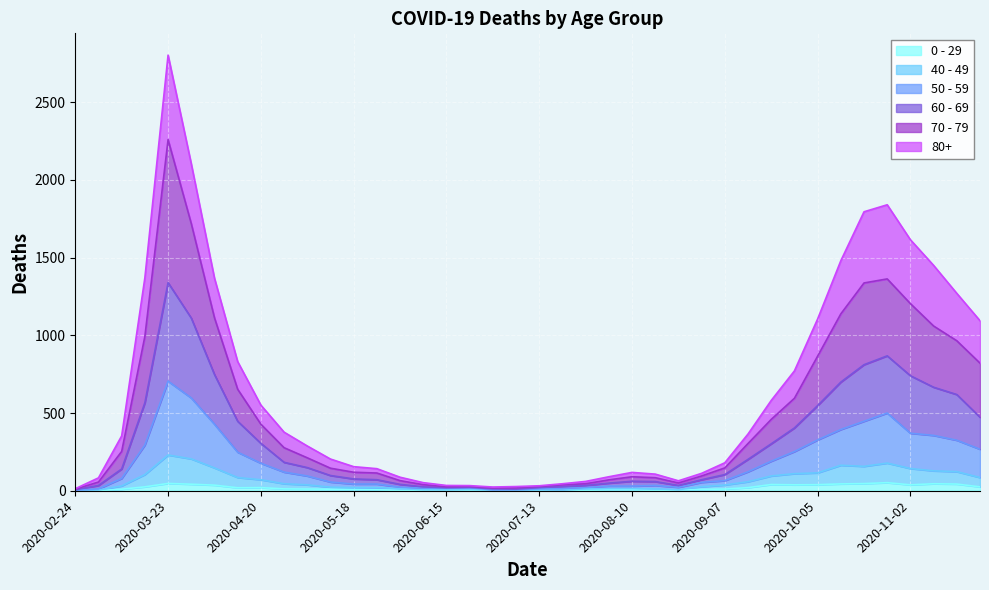

Where is the first local maximum for 80+?

2020-03-23